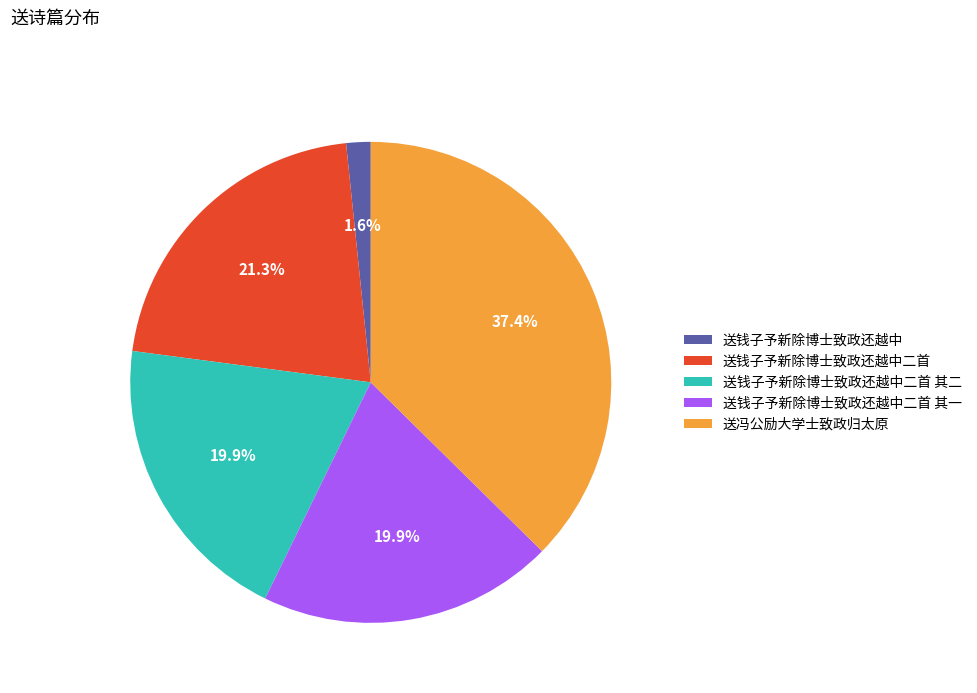

The 送钱子予新除博士致政还越中二首 slice represents 21% of the pie. True or false?

True